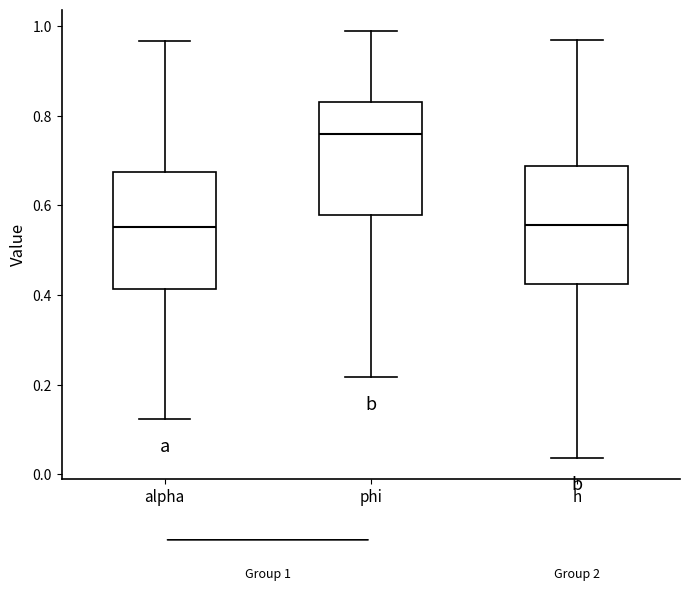

Which box has the highest median line?

phi